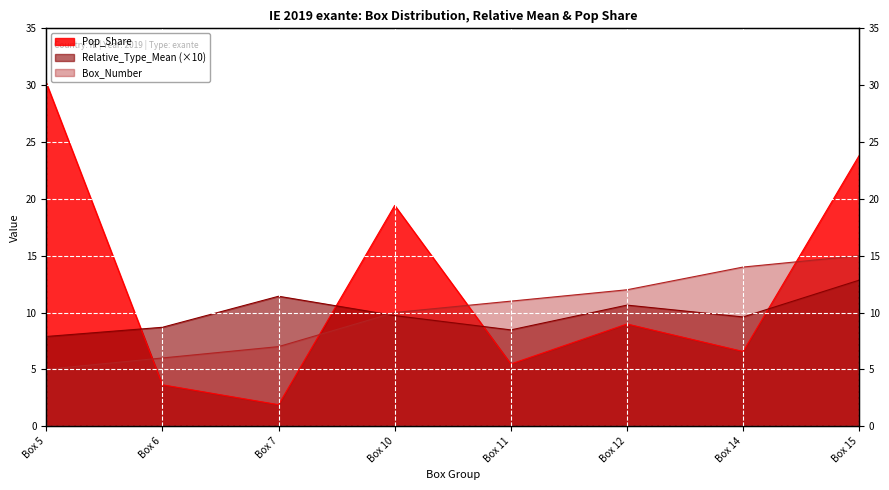

How many data points does each series have?

8